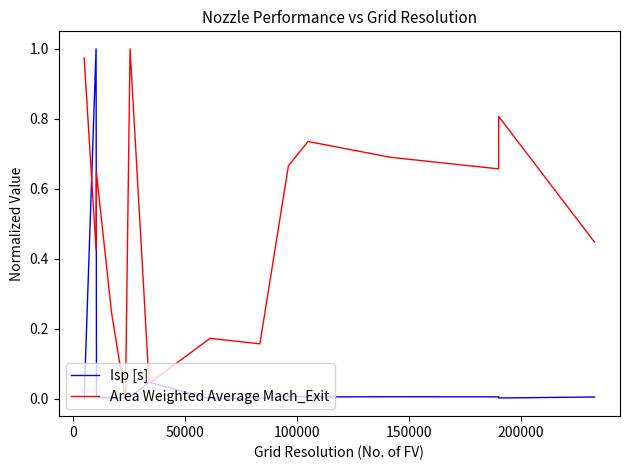

What is the difference between the maximum and minimum values in the Area Weighted Average Mach_Exit series?

1.0